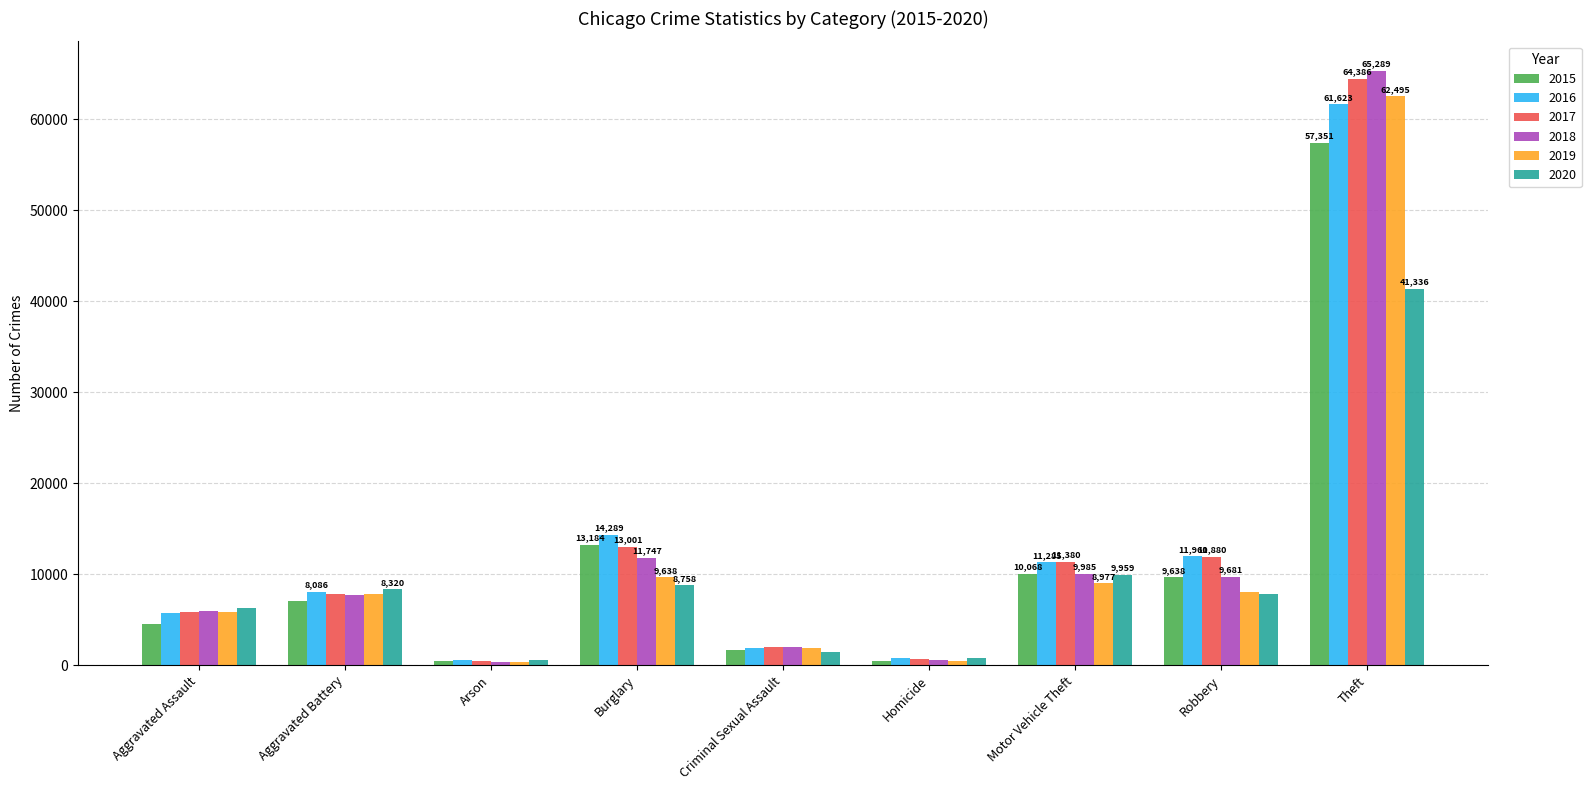

At how many categories does at least one series exceed 19398?

1